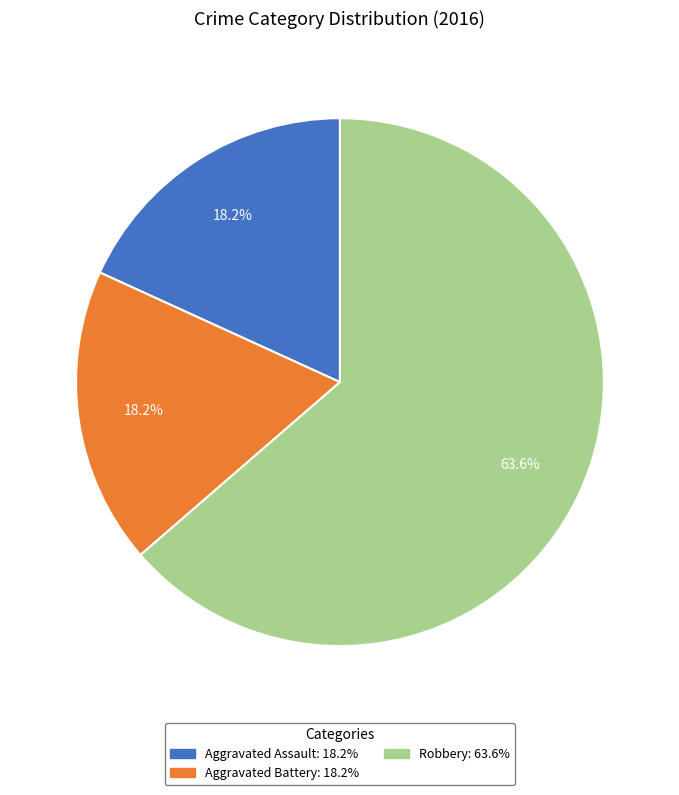

How much of the chart is everything except Aggravated Battery?

81.8%